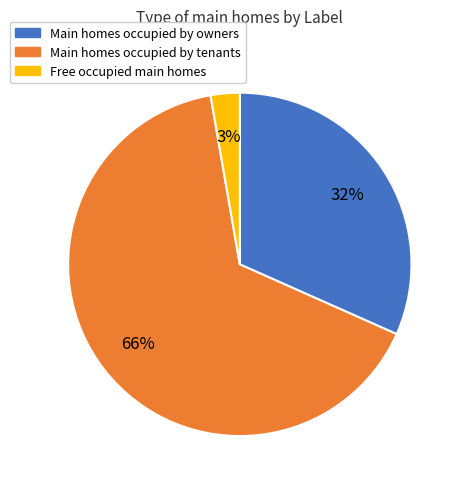

Is there any slice that represents more than half of the pie?

Yes